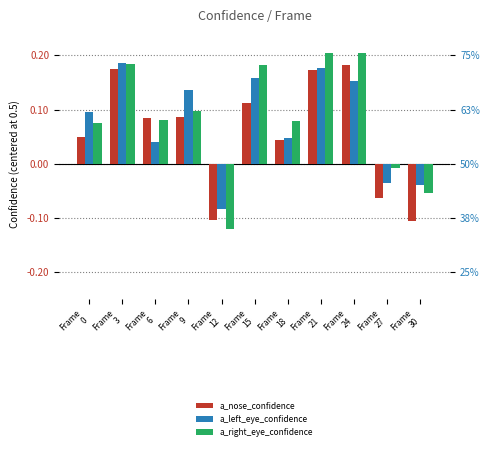

Where is a_right_eye_confidence nearest to the value 0?

Frame
27